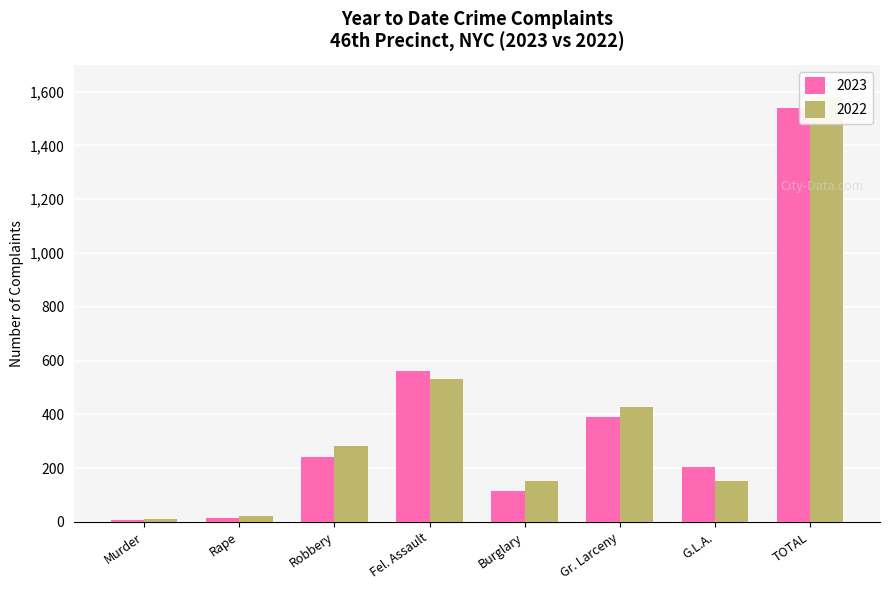

Reading right to left, transcribe all the data shown in this chart.

2023: 1539	205	392	116	561	240	16	9
2022: 1582	153	426	154	531	284	23	11